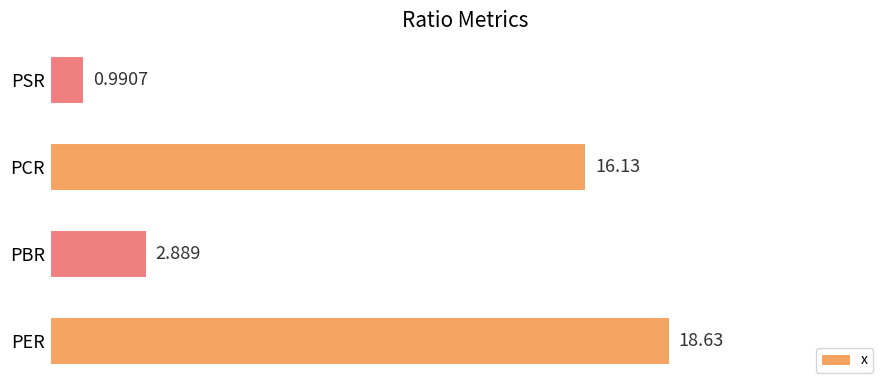

Which category has the highest value across all series?

PER